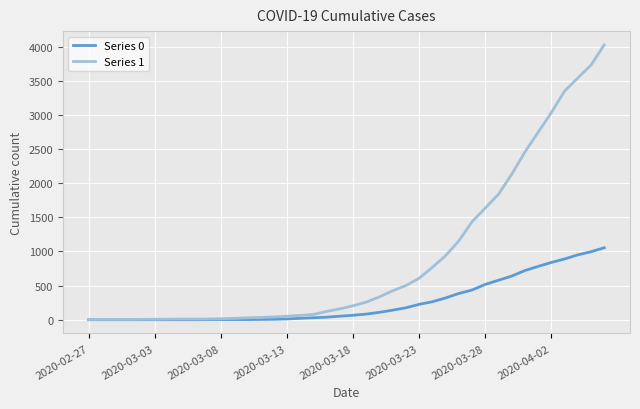

What is the greatest value displayed?

4028